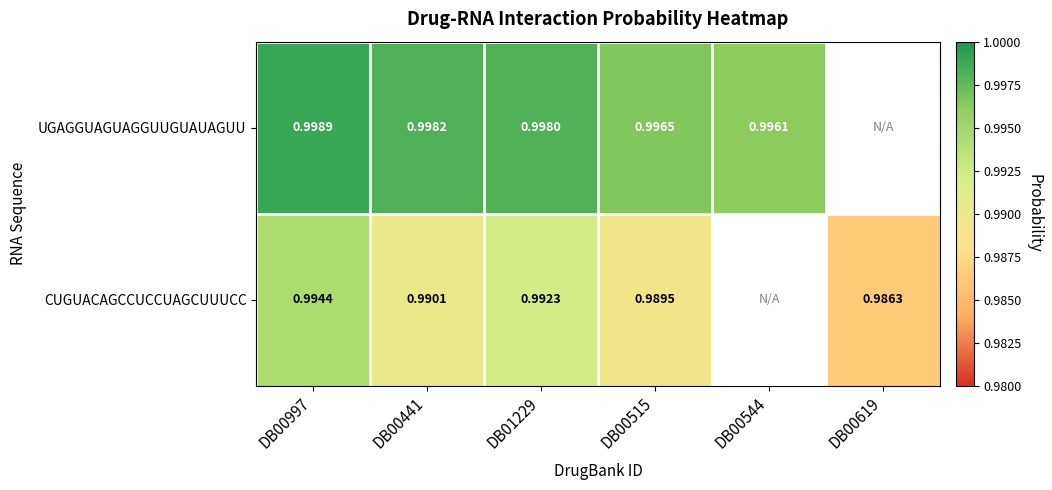

Which series changed the most between DB01229 and DB00515?

CUGUACAGCCUCCUAGCUUUCC